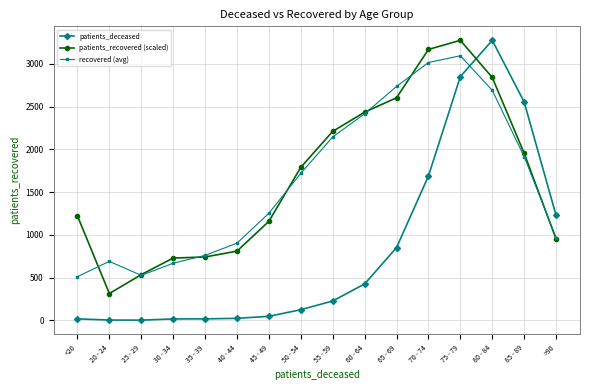

Where is the first local maximum for recovered (avg)?

20 - 24